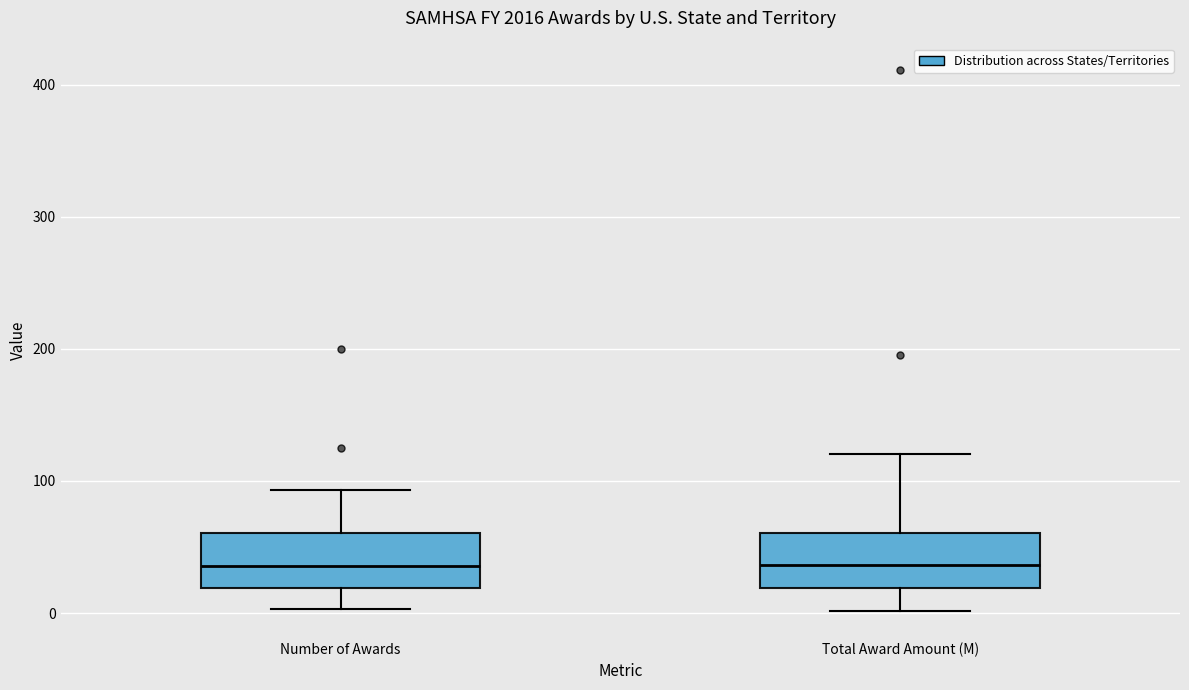

Where does the upper whisker of the box for Total Award Amount (M) end on the y-axis? The values are not printed on the chart, so give them approximately, as read against the axis.

120